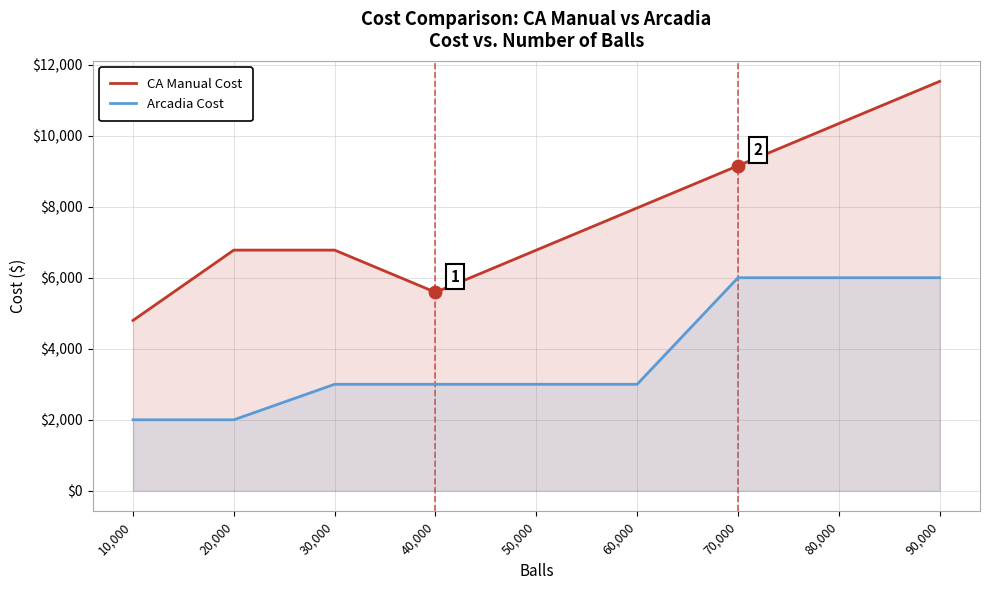

What are all the series names shown in the legend?

CA Manual Cost, Arcadia Cost